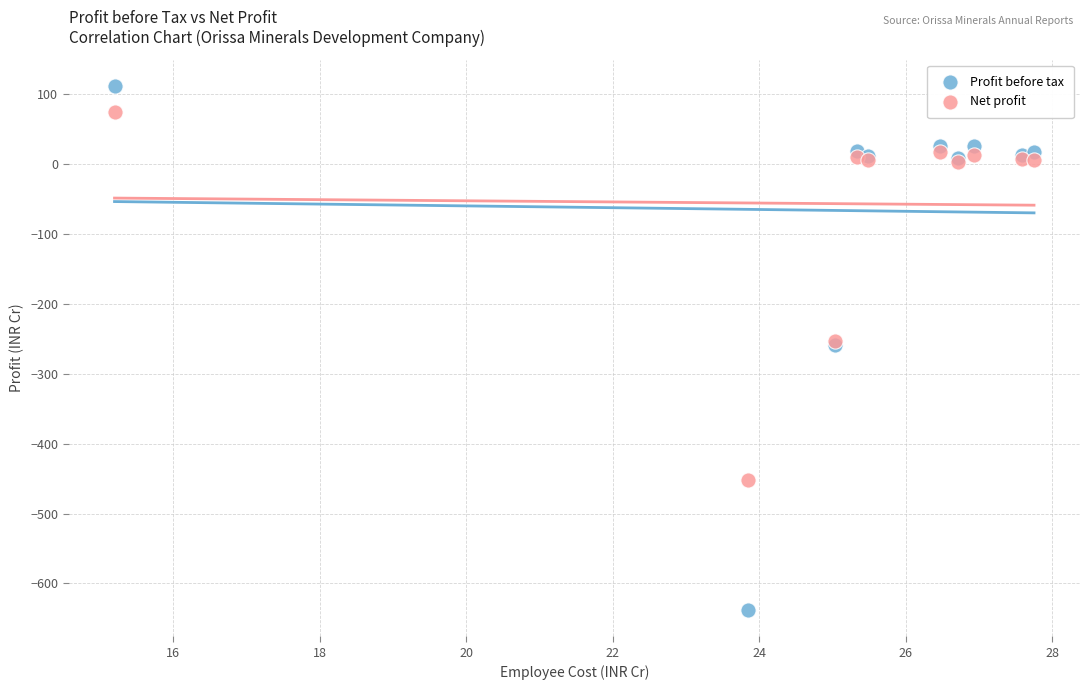

Which series contains the highest Y value?

Profit before tax